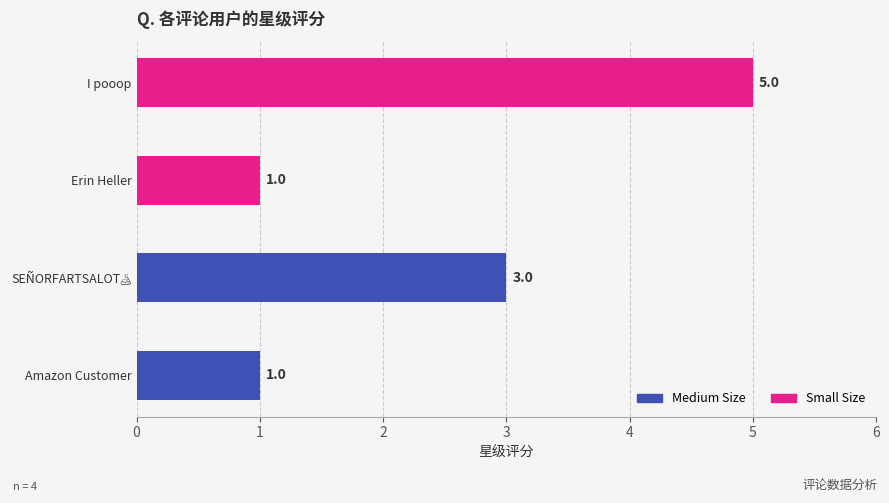

What is the sum of all values?

10